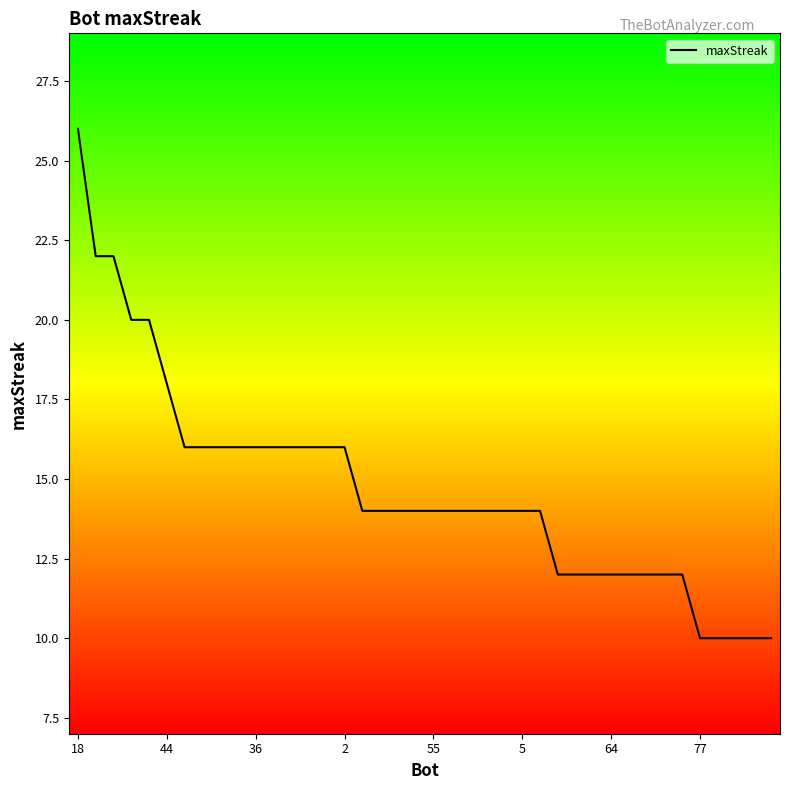

What is the minimum value shown in the chart?

10